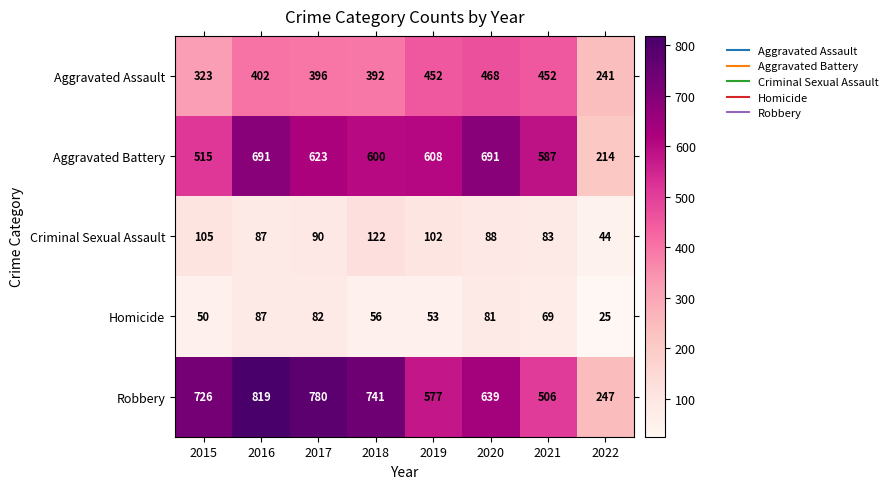

Which label corresponds to the largest value in the chart?

2016